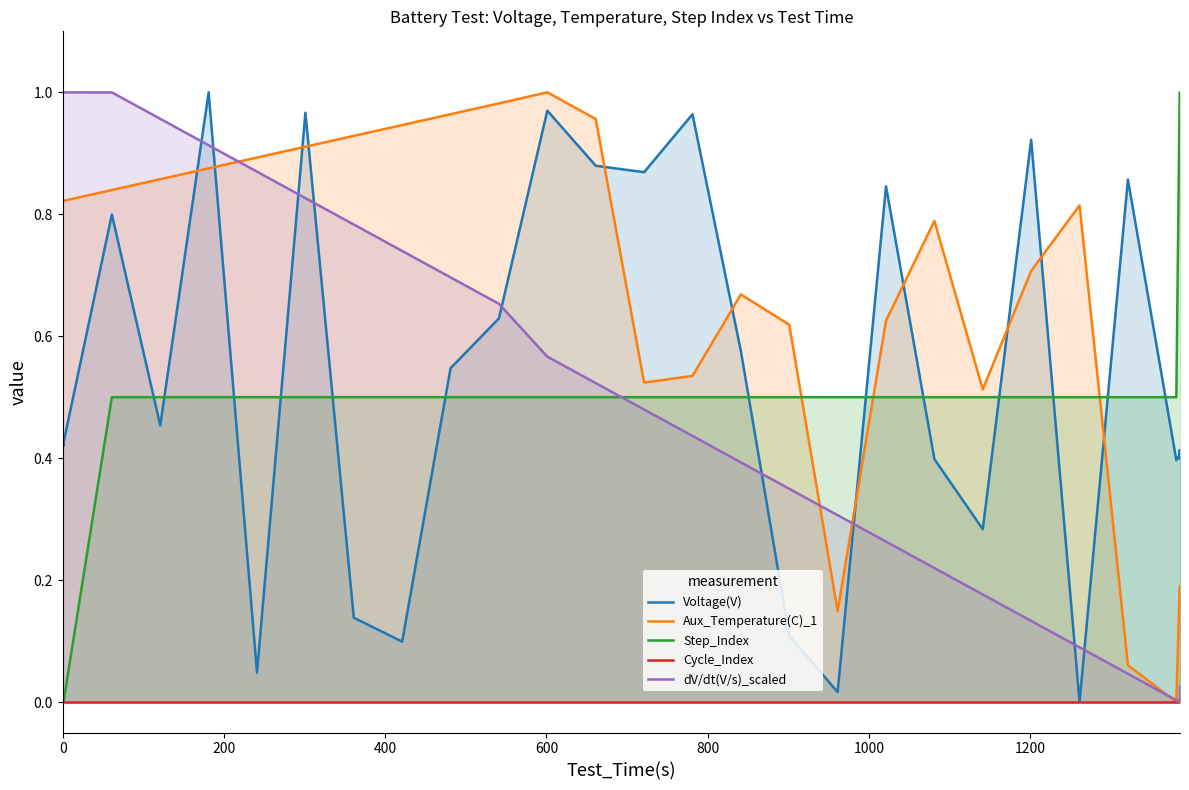

True or false: dV/dt(V/s)_scaled and Step_Index cross at least once.

True